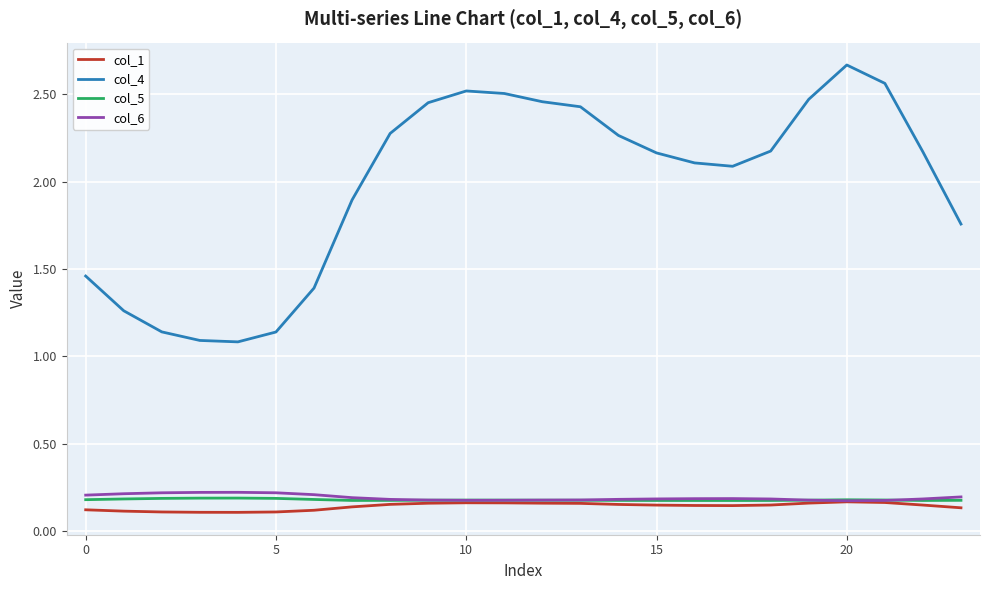

True or false: col_5 and col_4 cross at least once.

False